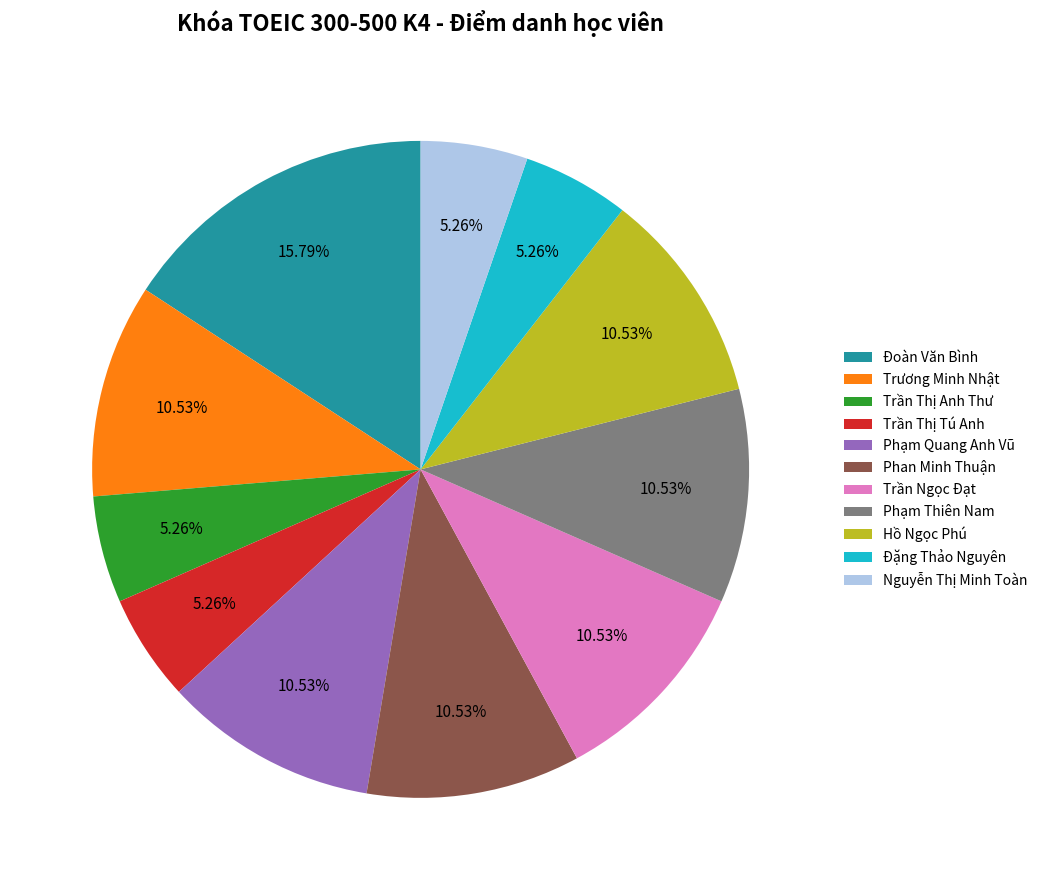

Does Nguyễn Thị Minh Toàn account for over 50% of the chart?

No